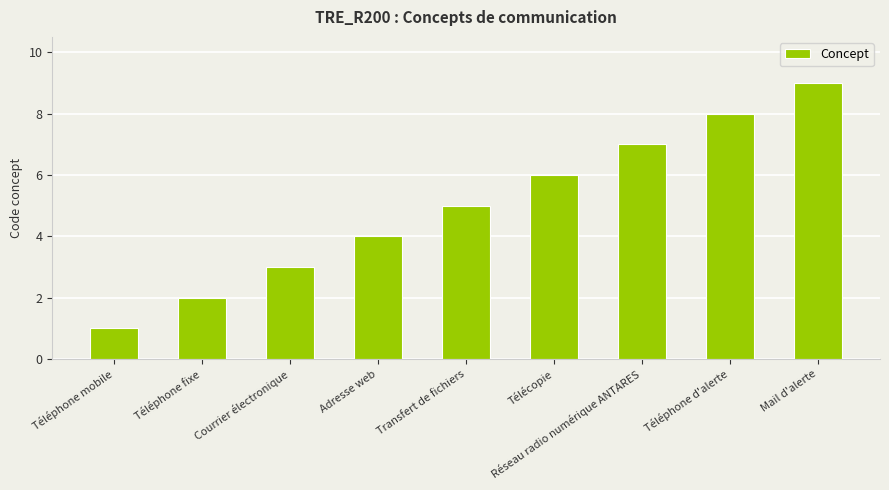

Rank the categories by value from lowest to highest.

Téléphone mobile, Téléphone fixe, Courrier électronique, Adresse web, Transfert de fichiers, Télécopie, Réseau radio numérique ANTARES, Téléphone d'alerte, Mail d'alerte